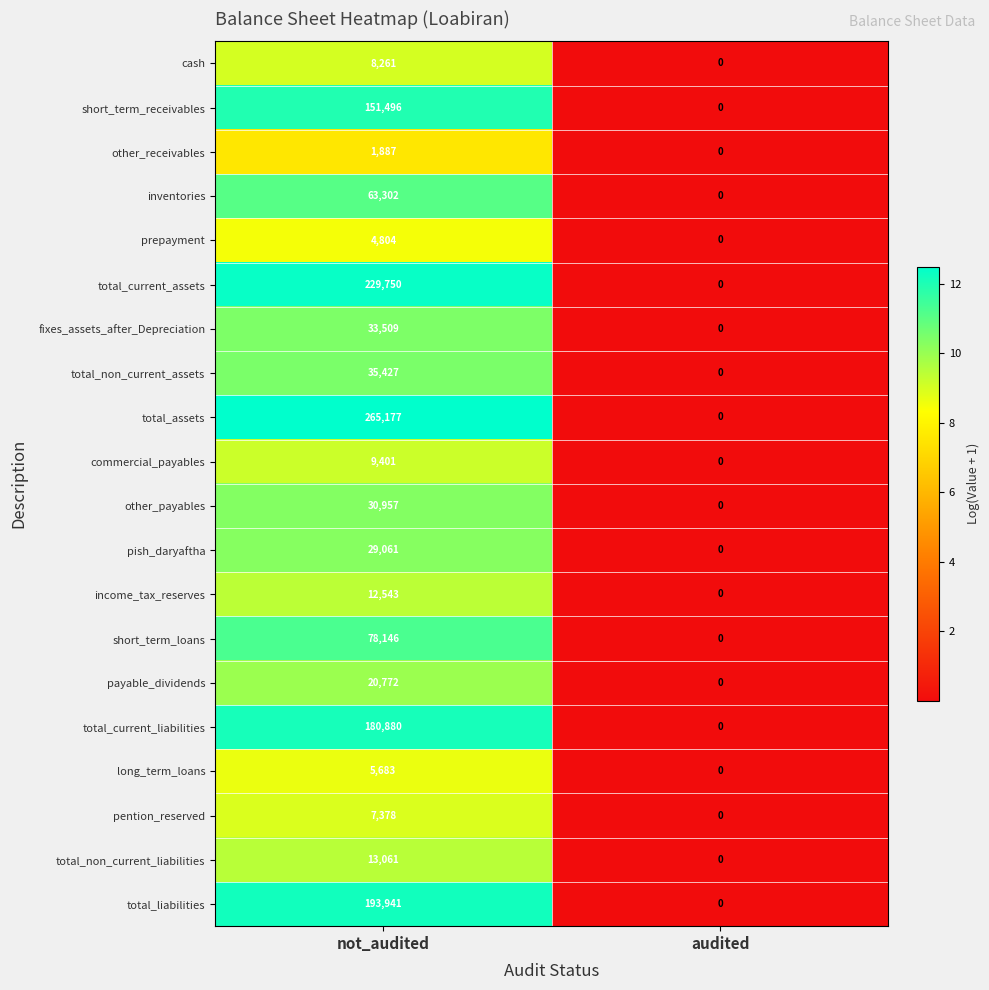

What is the spread (max minus min) of values at not_audited?

263290